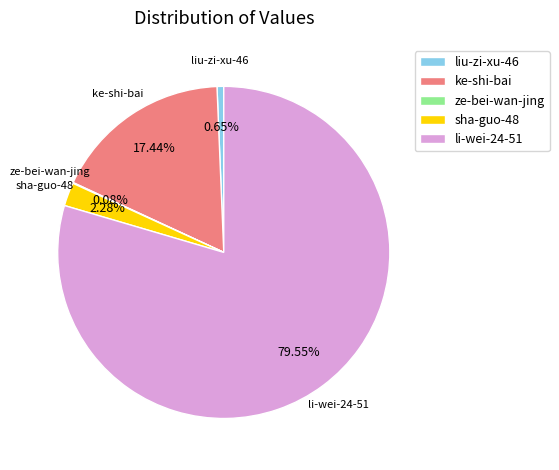

Which category has the biggest portion of the pie?

li-wei-24-51